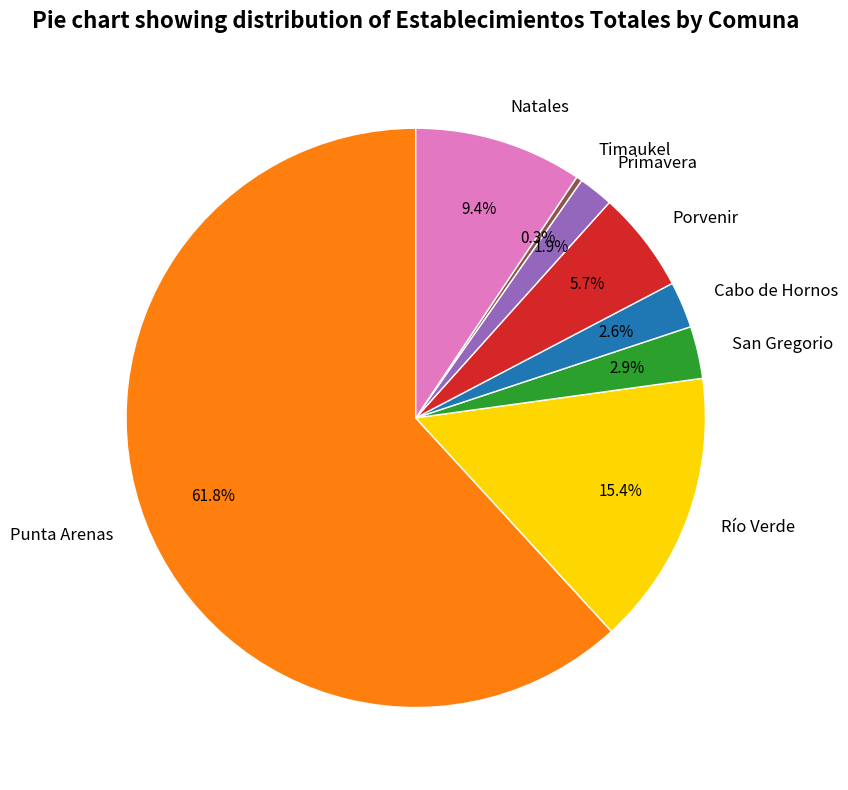

How much of the chart is everything except Río Verde?

84.6%